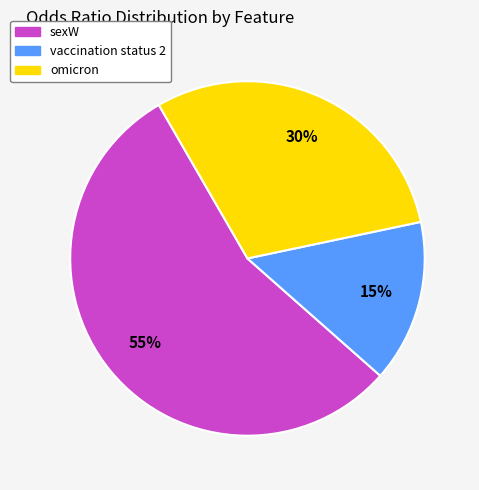

Which category has the smallest portion of the pie?

vaccination status 2